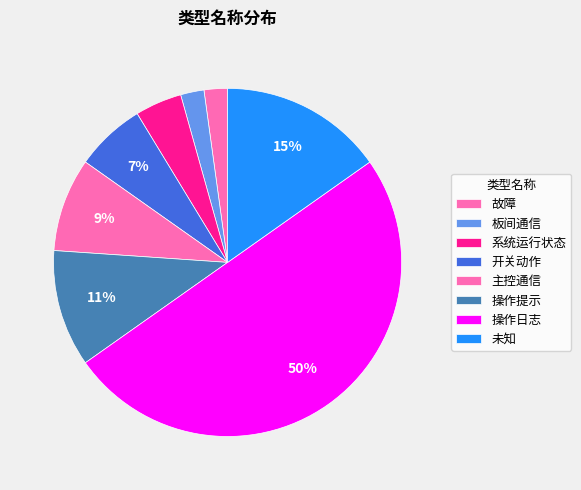

Does any single category account for the majority?

No